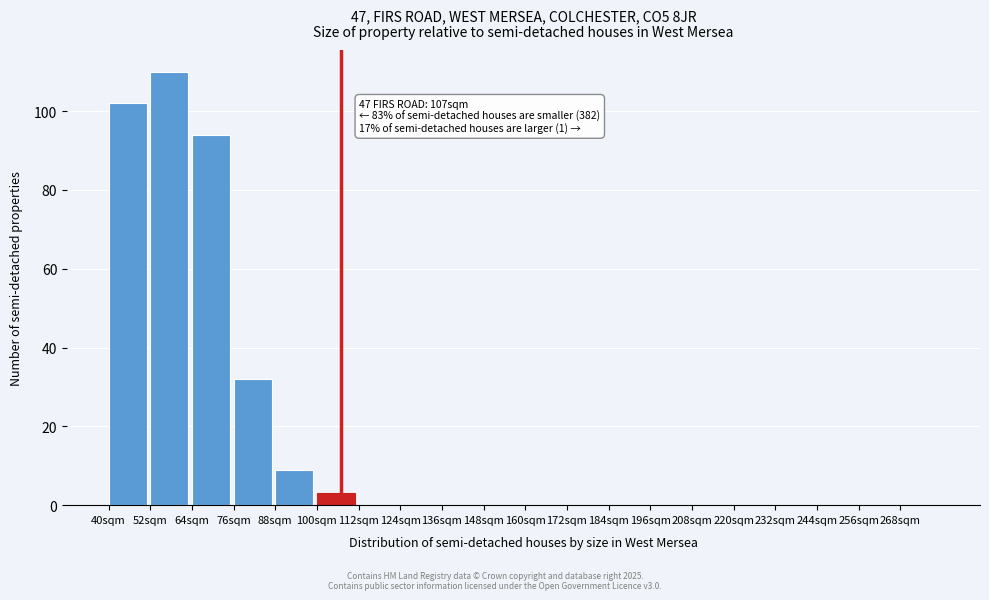

Reading left to right, what are all the values shown in this chart?

40sqm=102	52sqm=110	64sqm=94	76sqm=32	88sqm=9	100sqm=3	112sqm=0	124sqm=0	136sqm=0	148sqm=0	160sqm=0	172sqm=0	184sqm=0	196sqm=0	208sqm=0	220sqm=0	232sqm=0	244sqm=0	256sqm=0	268sqm=0